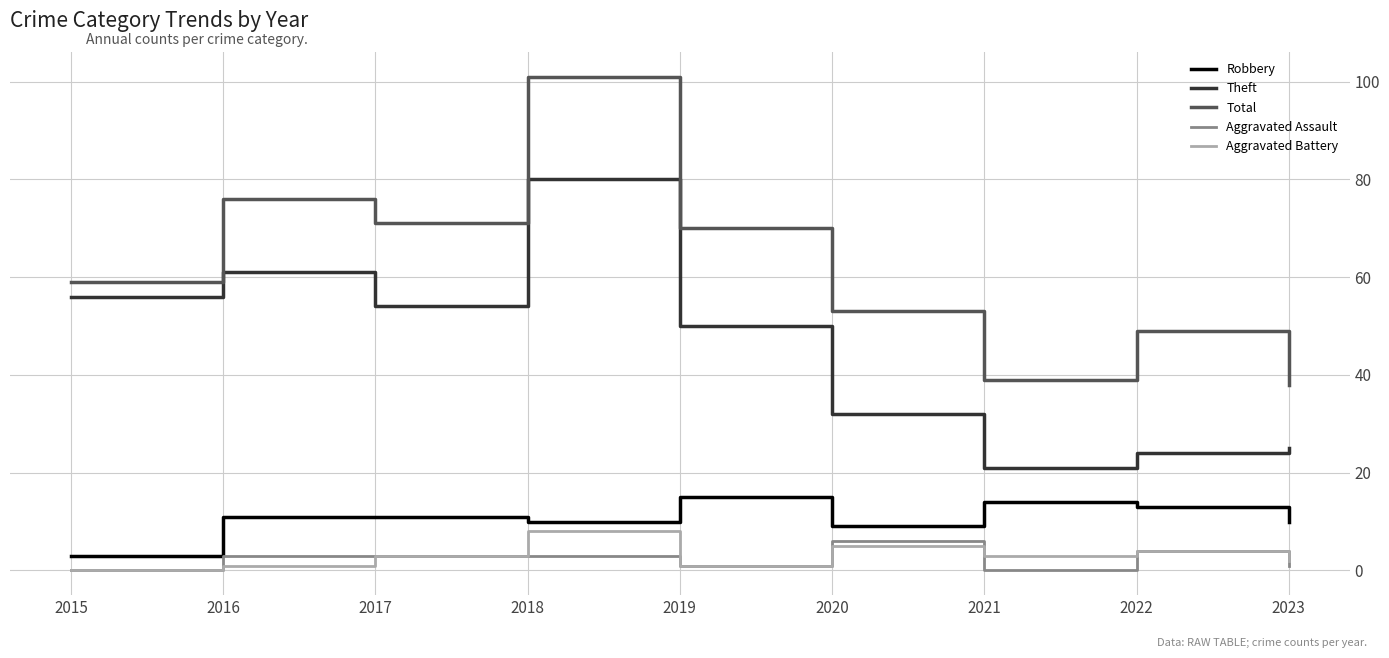

How many lines are shown in the chart?

5